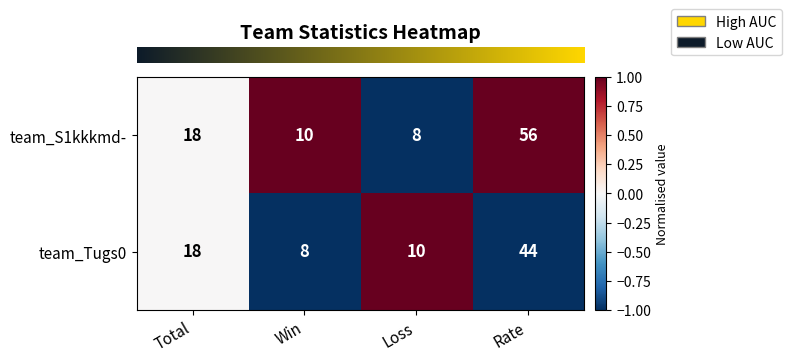

What is the greatest value displayed?

56